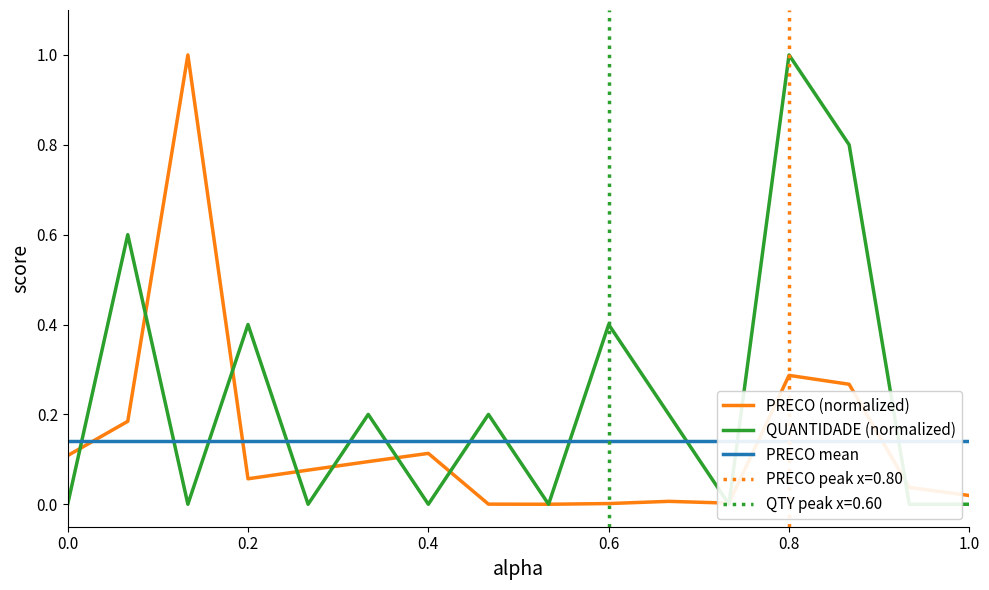

How many lines are shown in the chart?

3